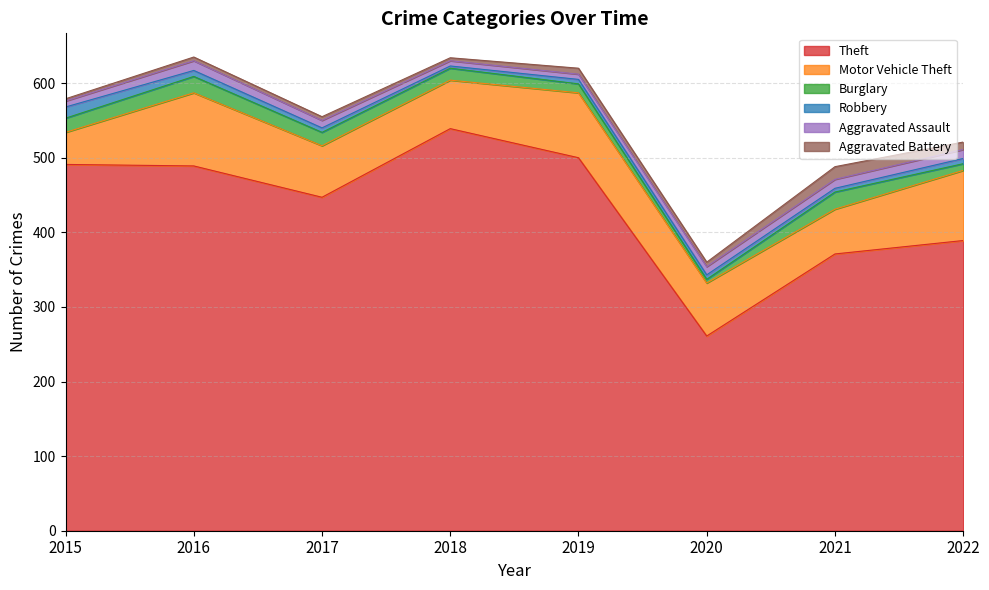

Where does the Burglary series first go above 18?

2015